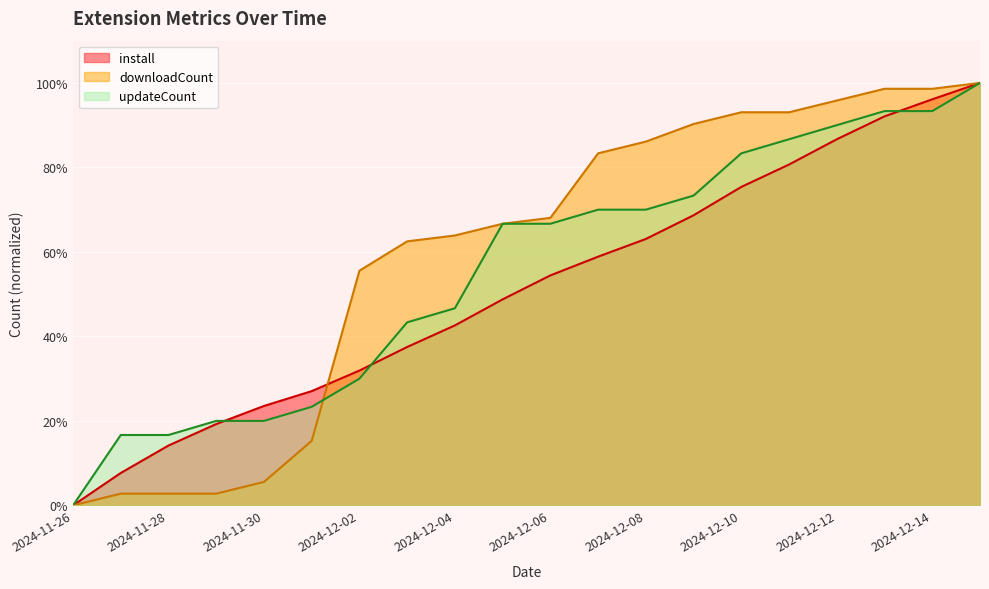

Count the number of data series in this chart.

3